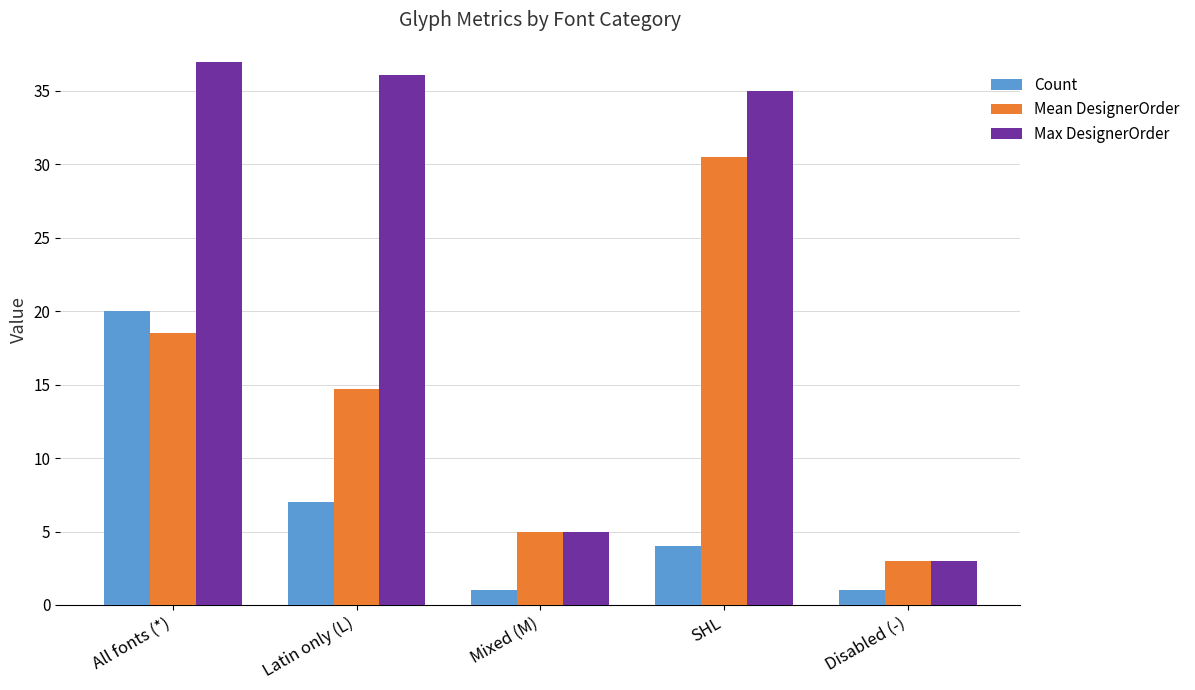

What is the label of the 3rd bar from the left?

Mixed (M)